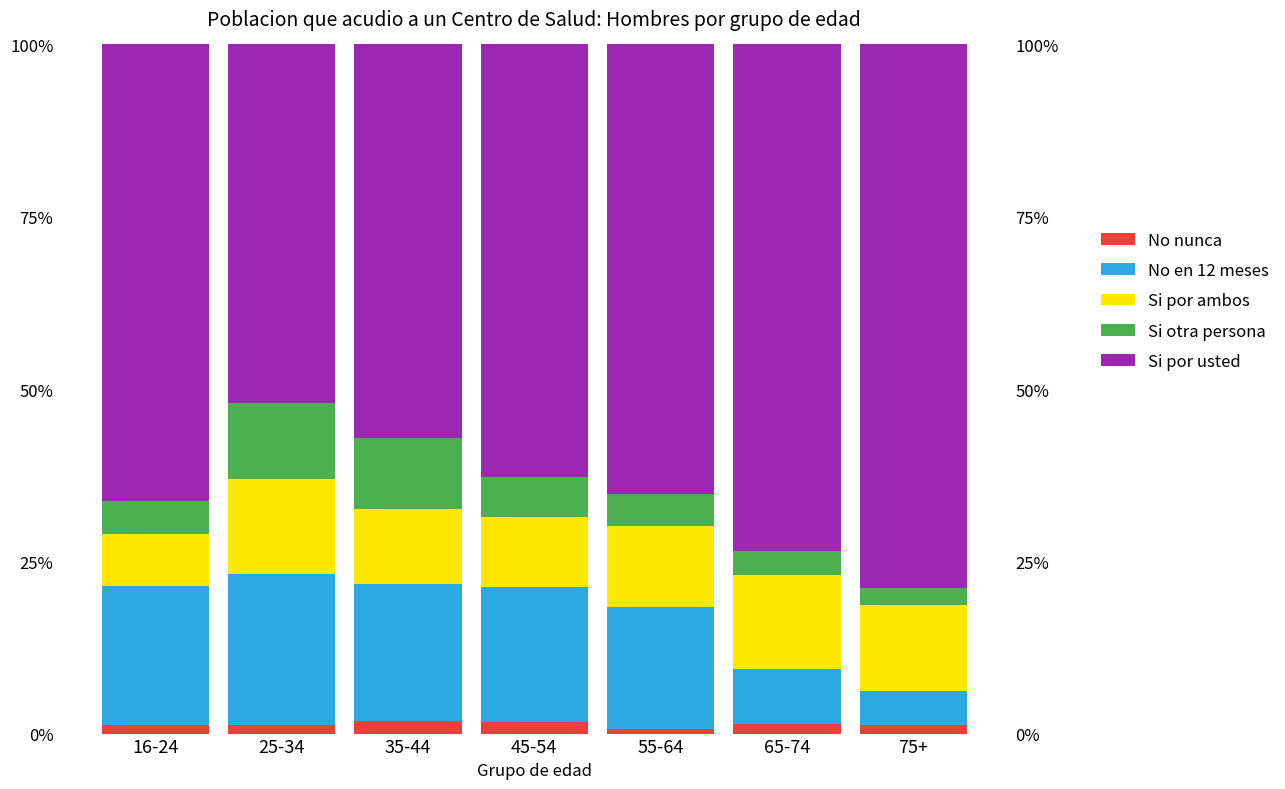

What is the label of the 6th bar from the right?

25-34